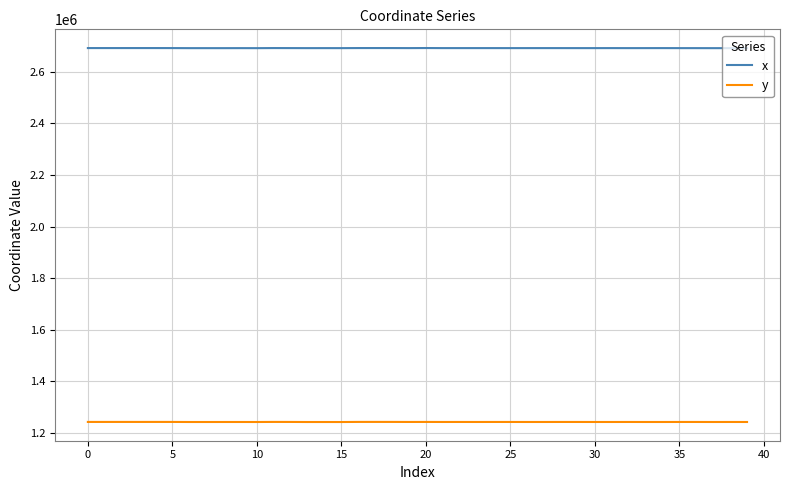

How many lines are shown in the chart?

2